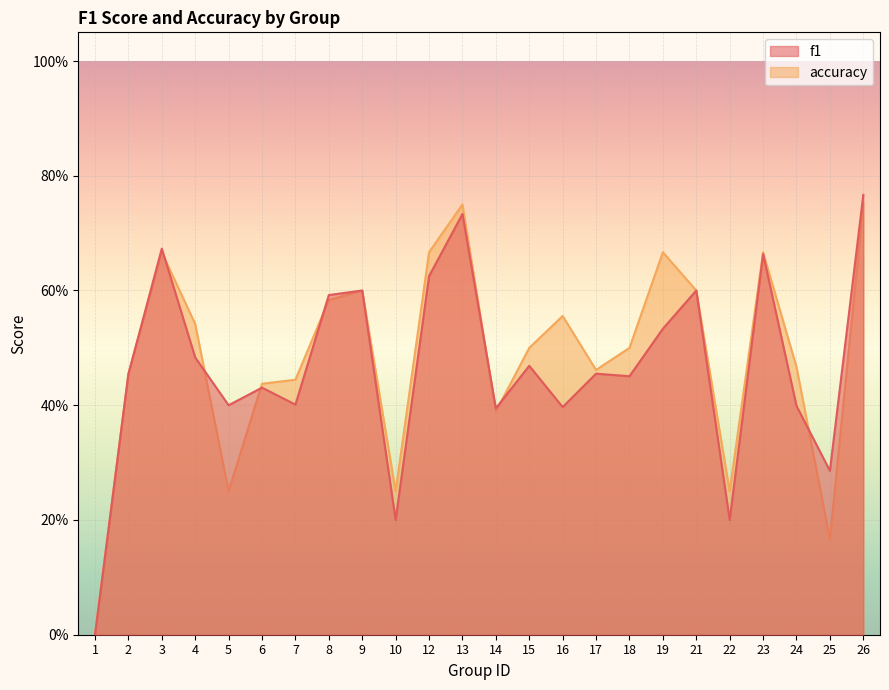

Which series has the largest total across all categories?

accuracy